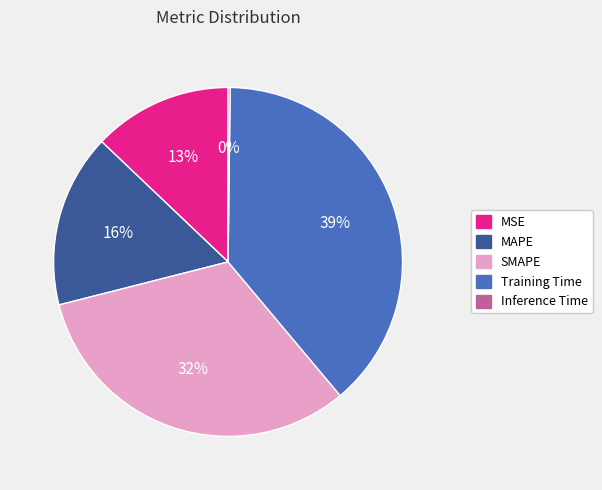

To the nearest percent, what is the average slice percentage?

20%